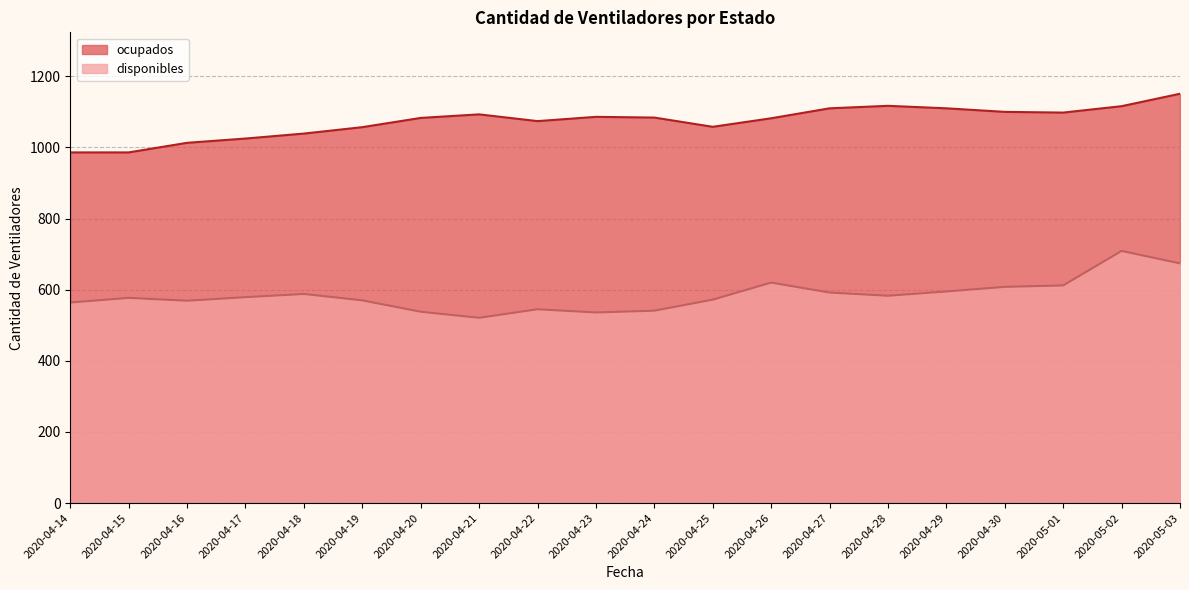

What is the average value of the ocupados series?

1073